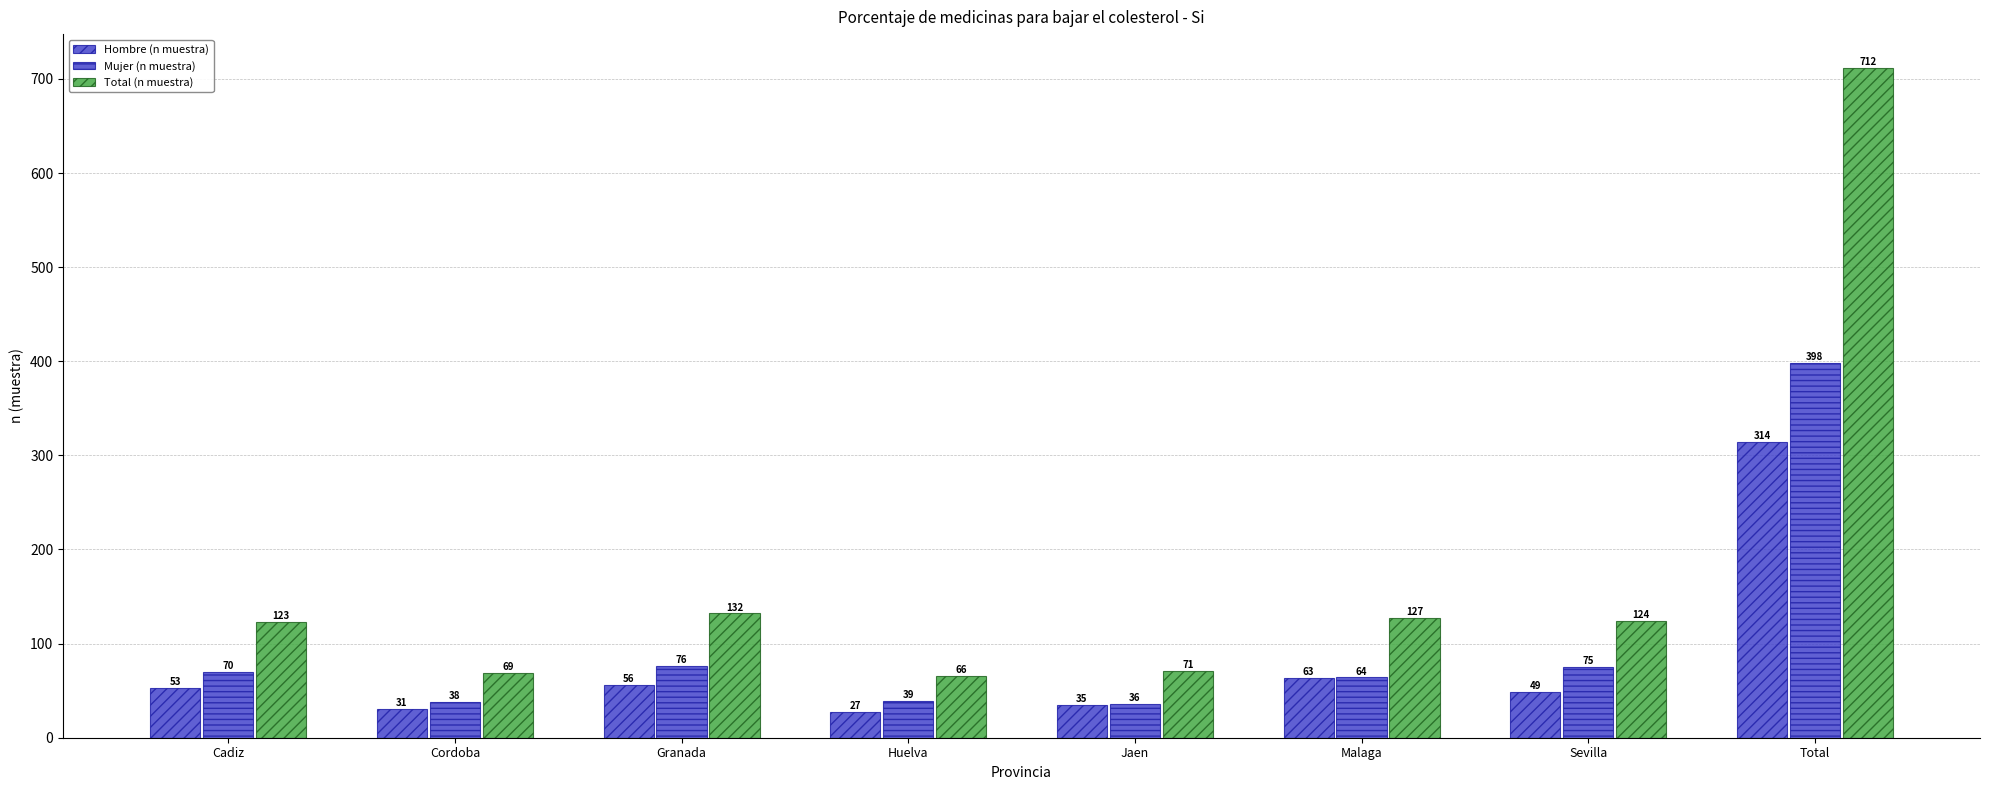

How many data points in Hombre (n muestra) are less than 53?

4